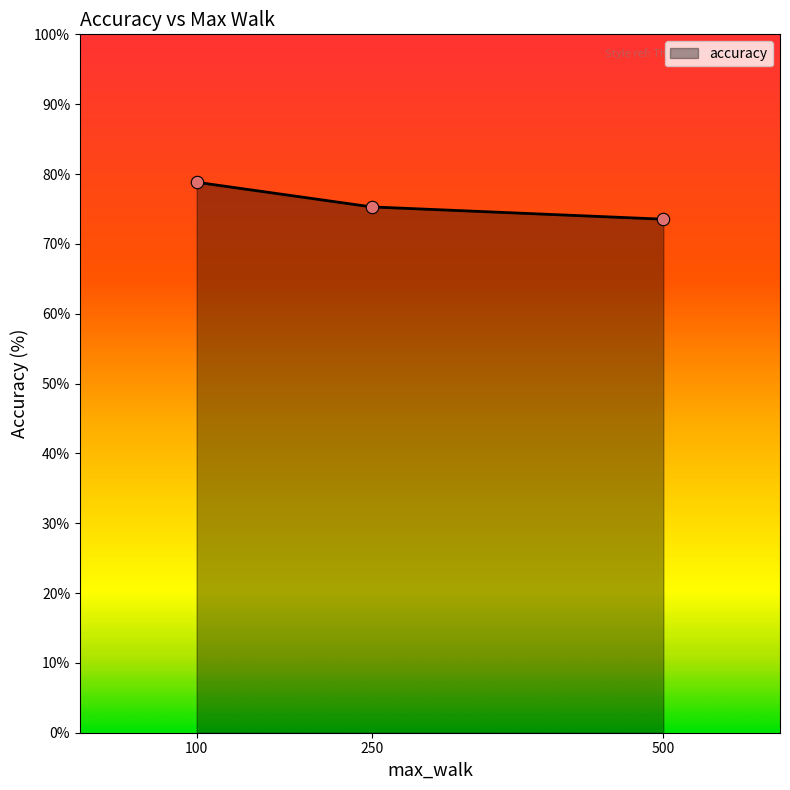

Between 250 and 500, which is larger?

250